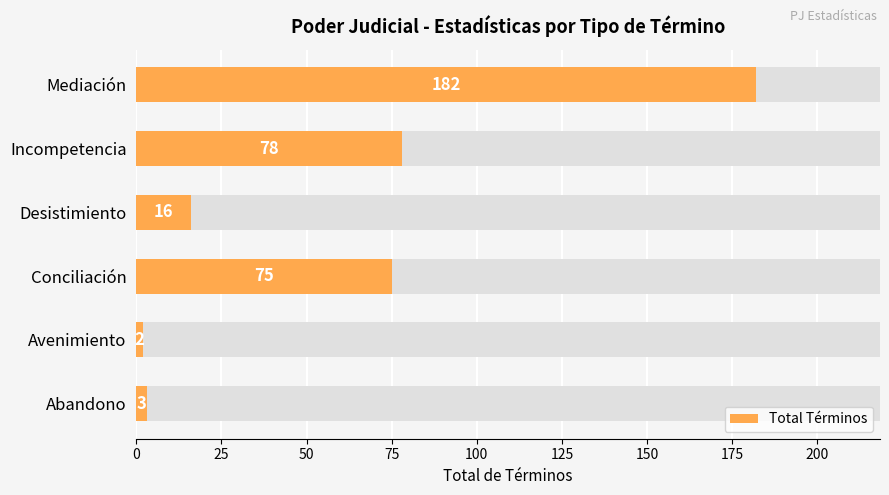

Reading right to left, extract all data points from this chart.

182	78	16	75	2	3